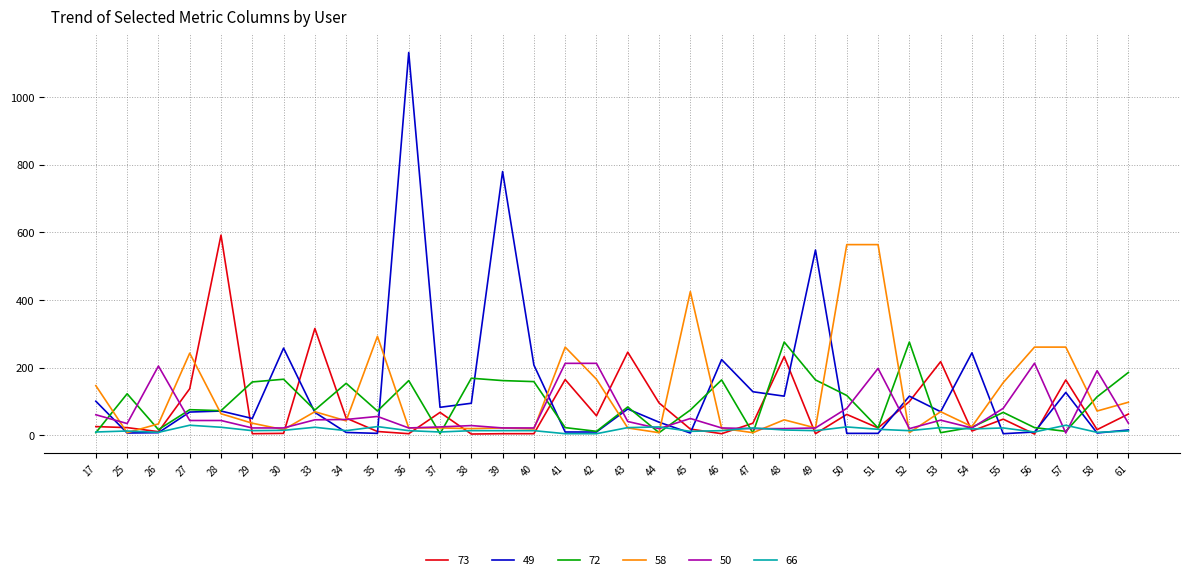

Which series has the largest total across all categories?

49